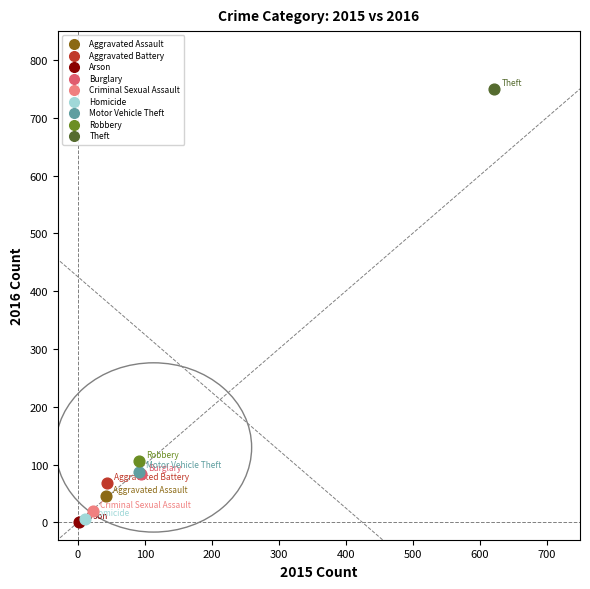

What are all the series names shown in the legend?

Aggravated Assault, Aggravated Battery, Arson, Burglary, Criminal Sexual Assault, Homicide, Motor Vehicle Theft, Robbery, Theft